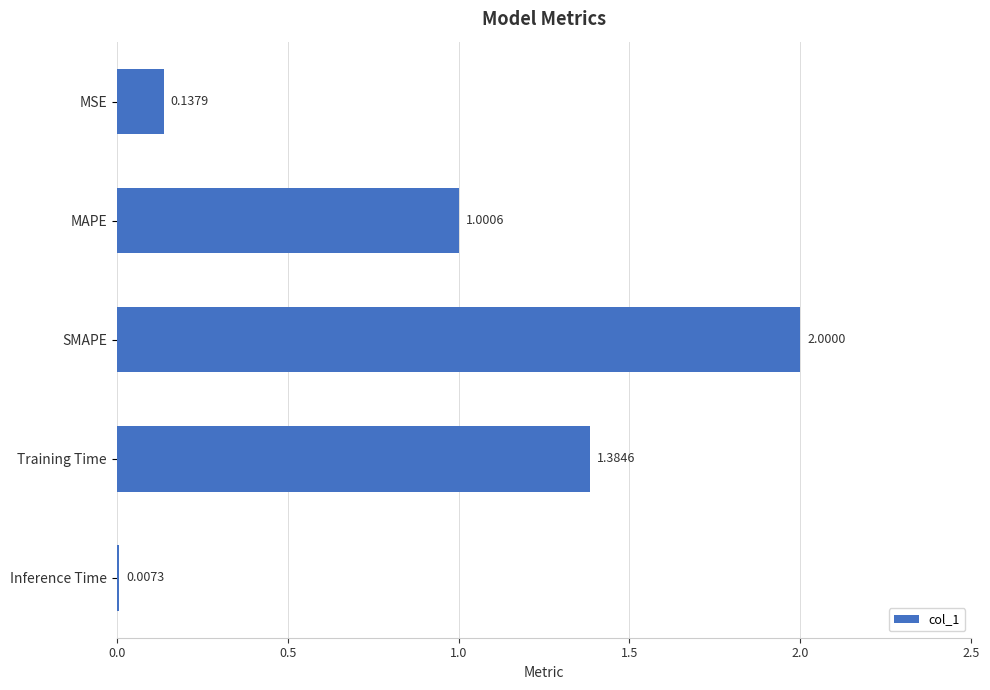

What is the change in value from MSE to MAPE?

+0.9